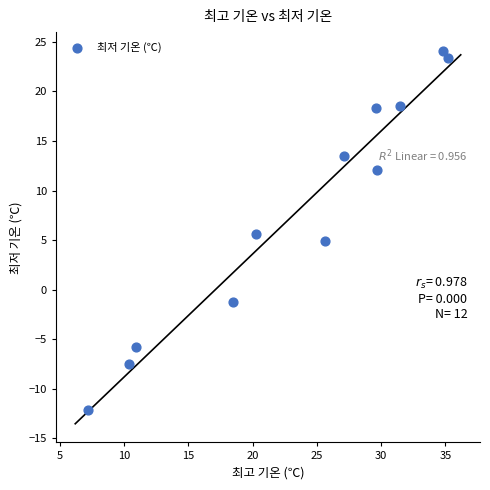

What is the average Y value?

7.8